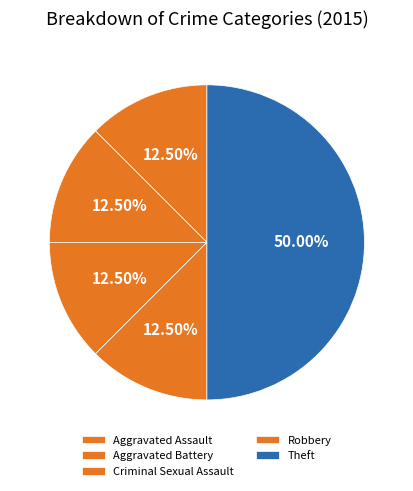

Is the sum of Theft and Robbery greater than half?

Yes